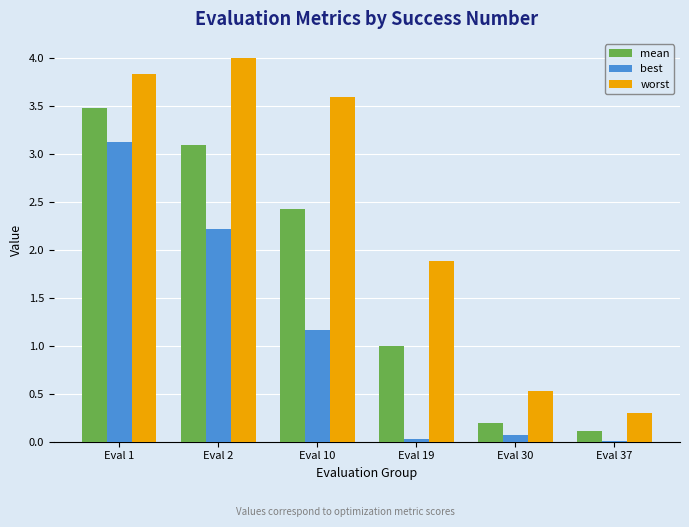

Does the chart contain stacked bars?

No